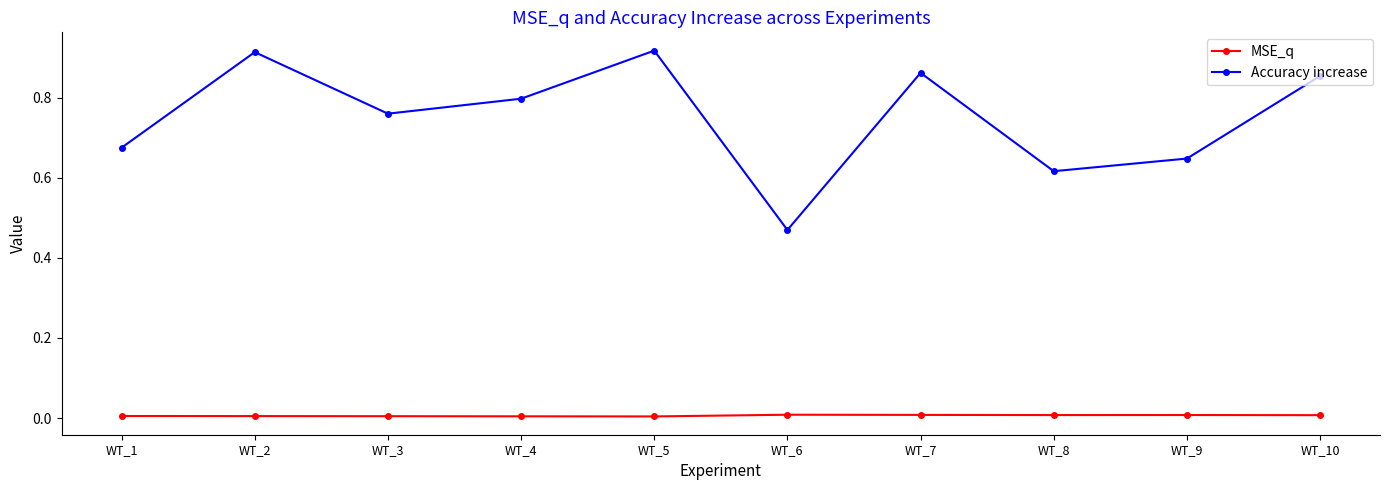

Is the value of MSE_q at WT_9 greater than the value of Accuracy increase at WT_1?

No